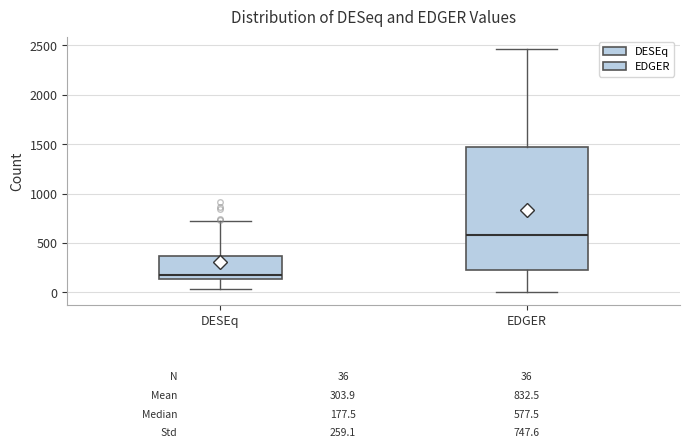

Which box is the tallest, from its lower edge to its upper edge?

EDGER